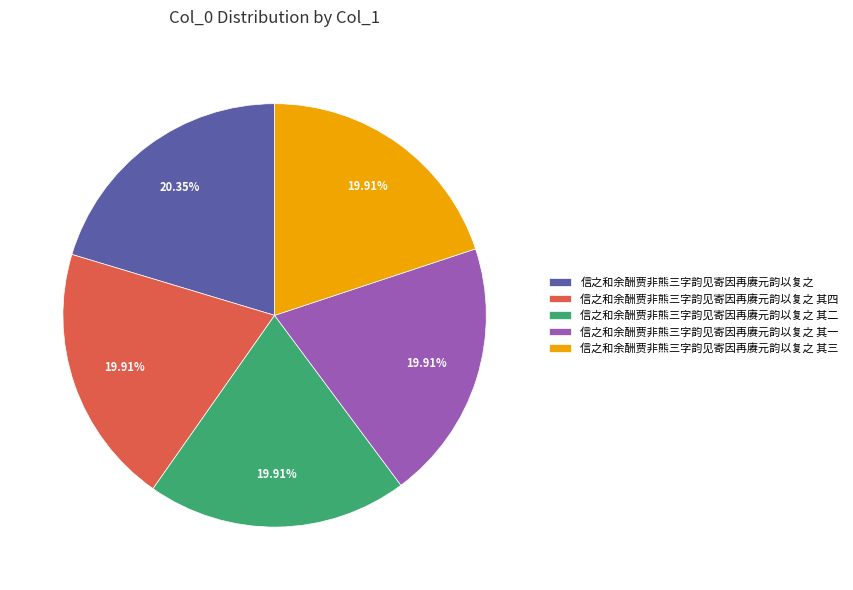

Count the number of slices in the pie.

5